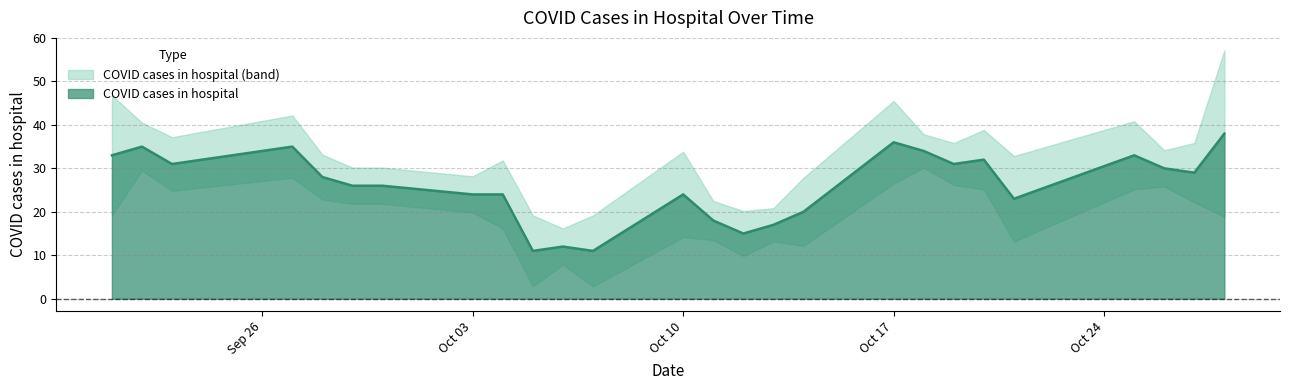

What is the average value?

26